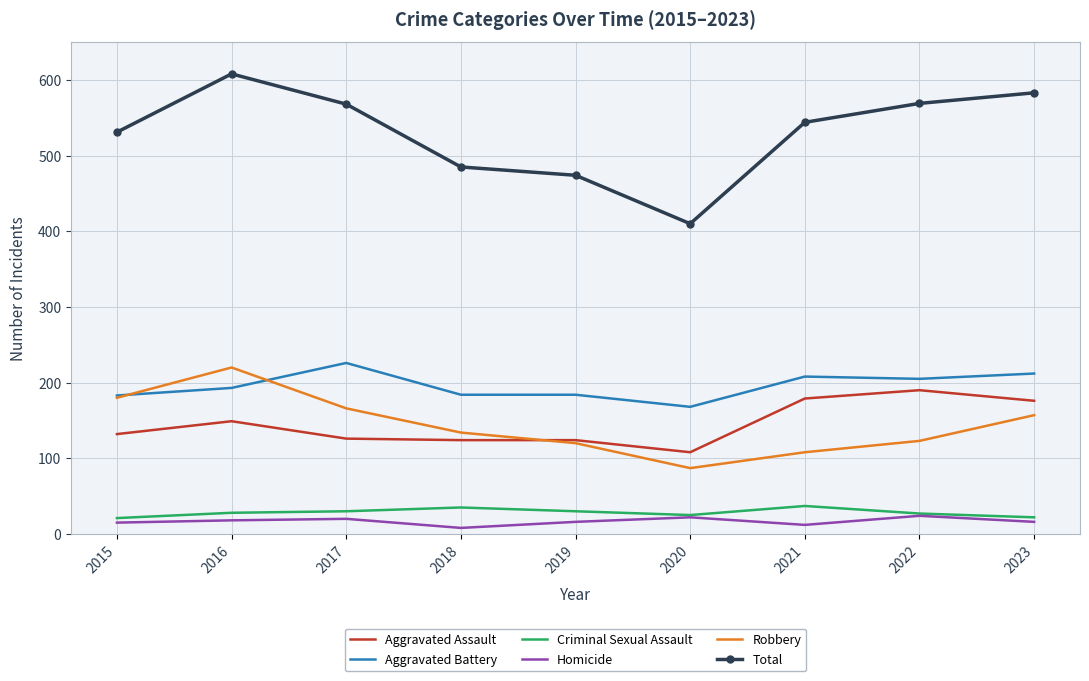

True or false: Aggravated Battery has a value of 377 at 2017.

False